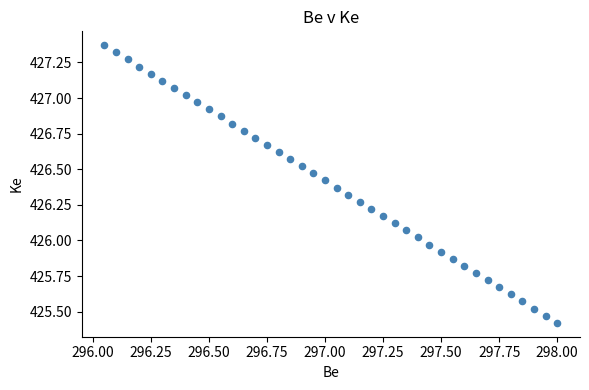

What is the range of X values (max minus min)?

1.9